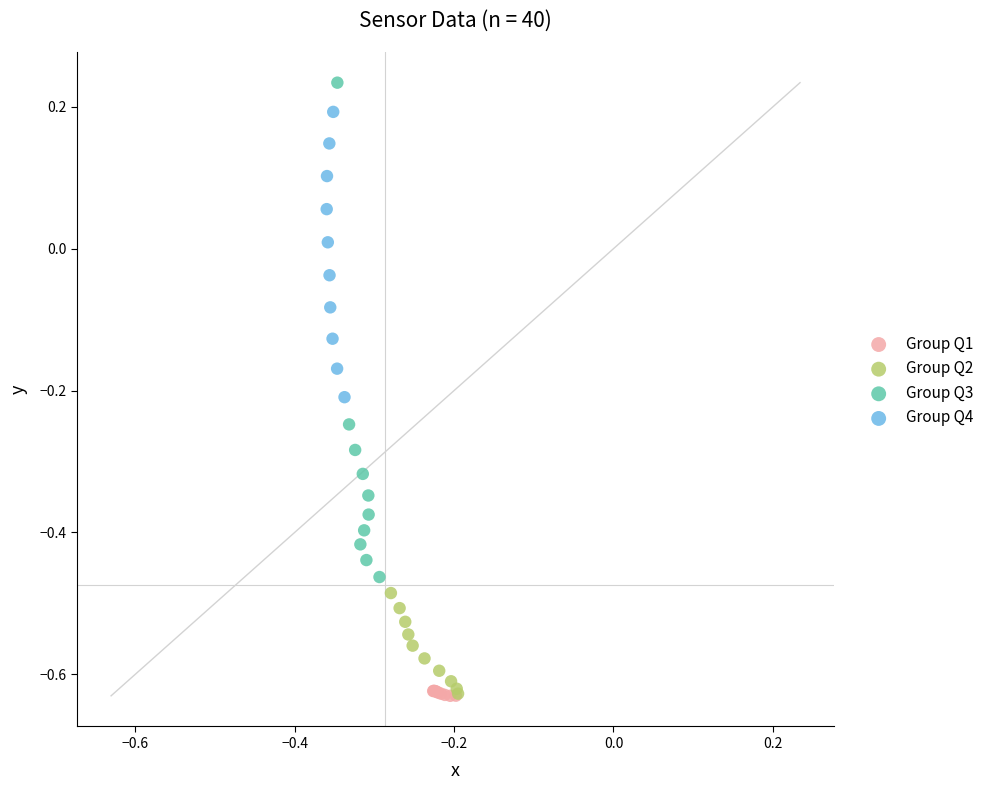

Which series reaches the maximum Y coordinate?

Group Q3